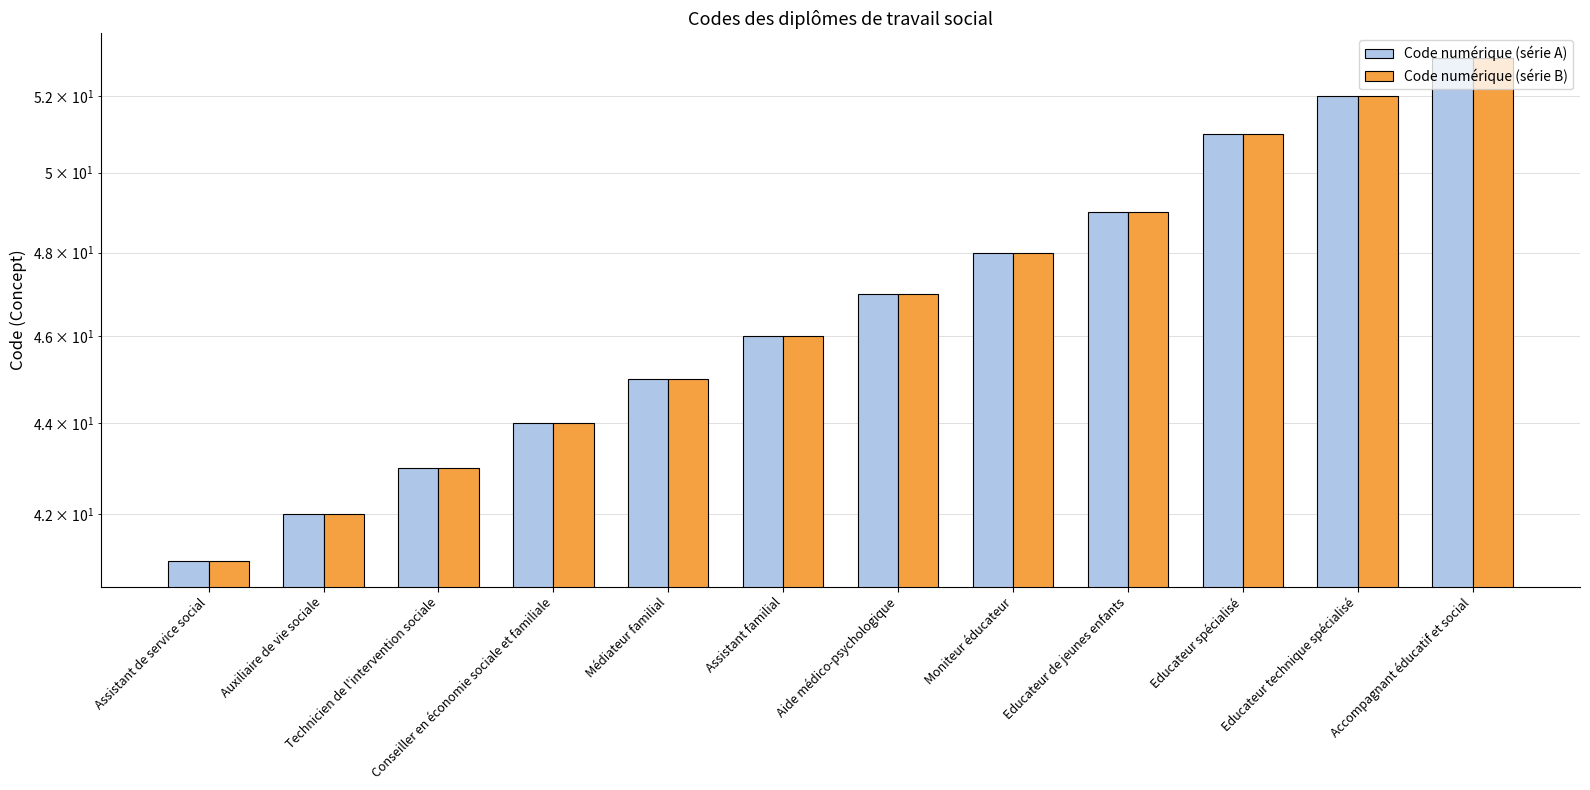

What is the total value across all series at Moniteur éducateur?

96